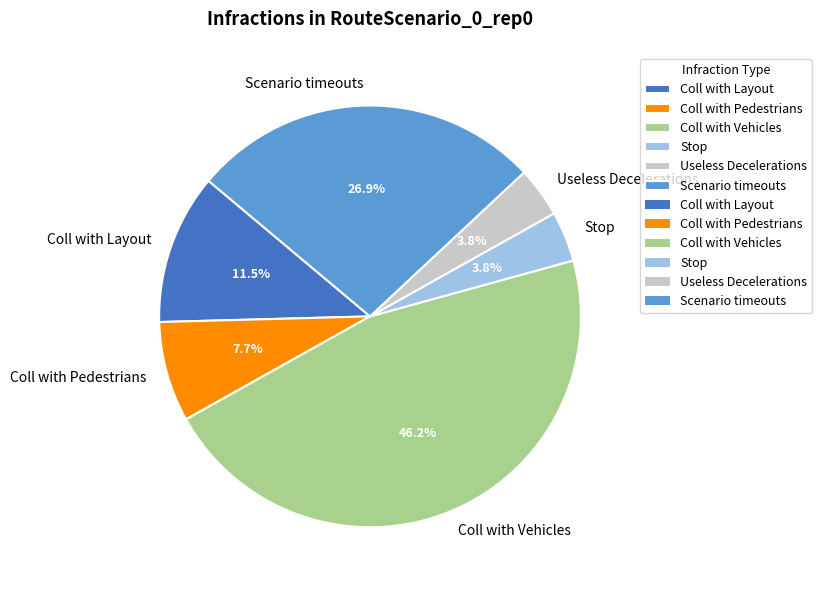

Is there any slice that represents more than half of the pie?

No